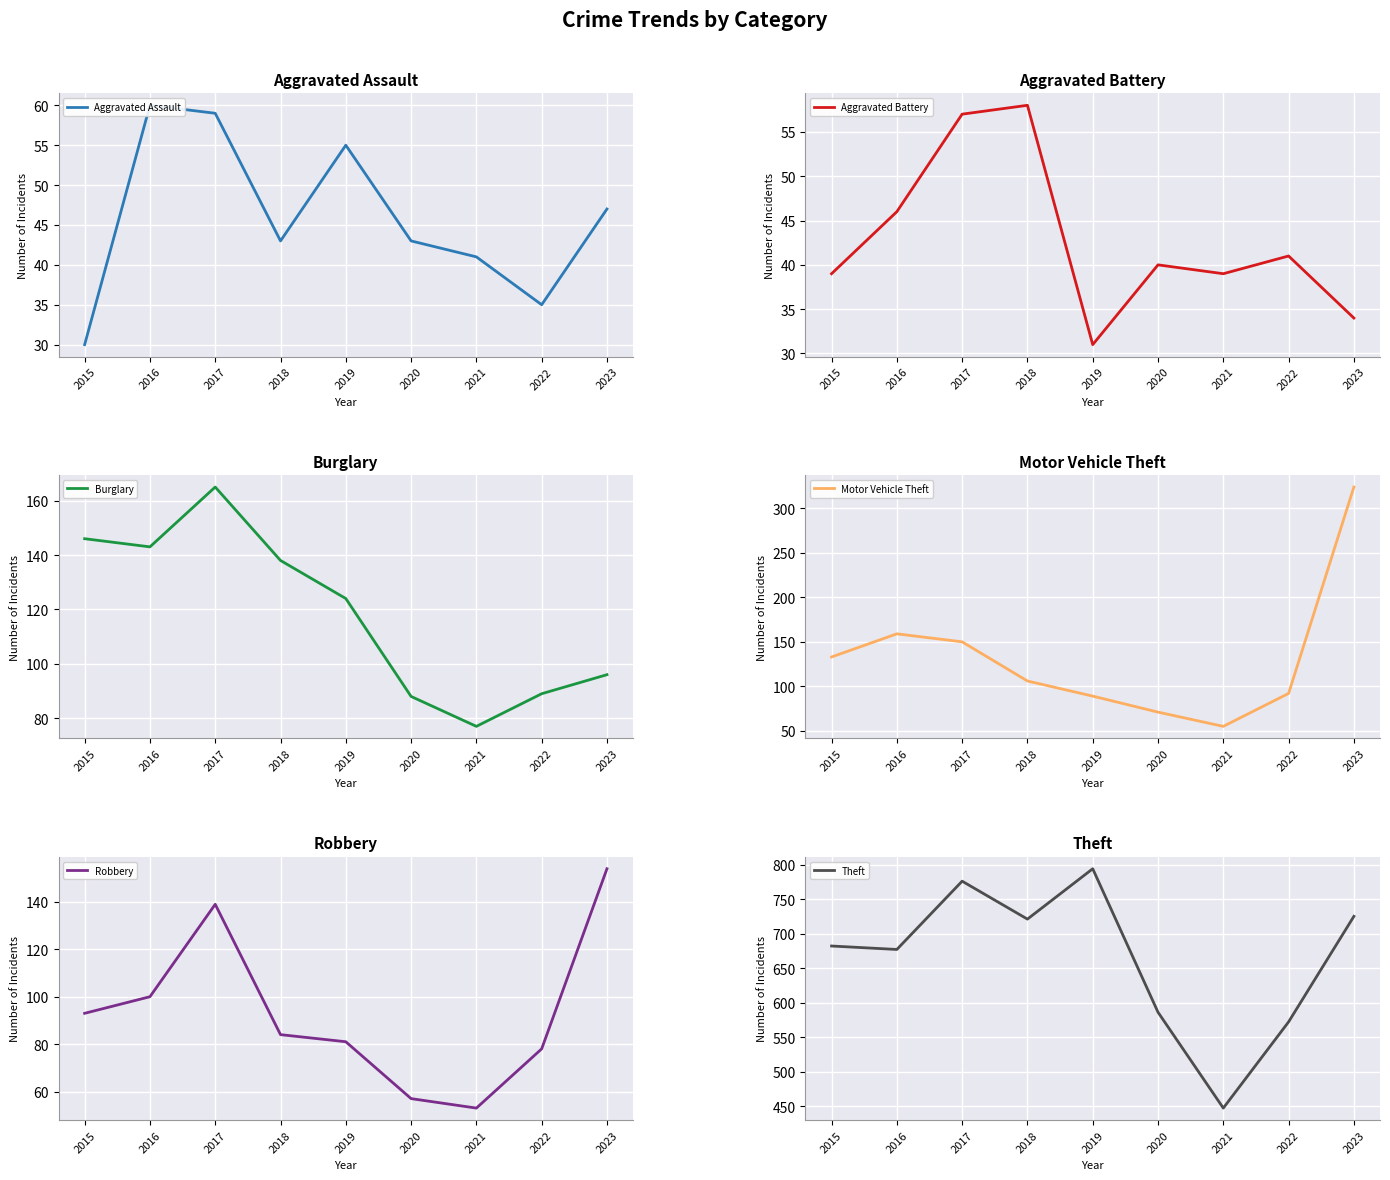

What is the smallest value displayed?

30